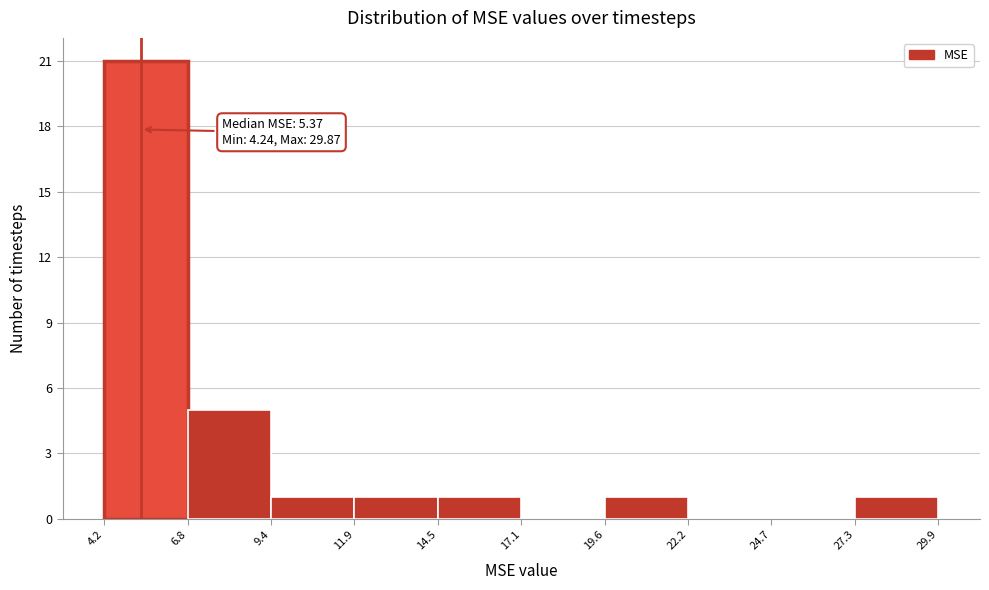

Over which range of the x-axis is the bar tallest?

4.2 to 6.8